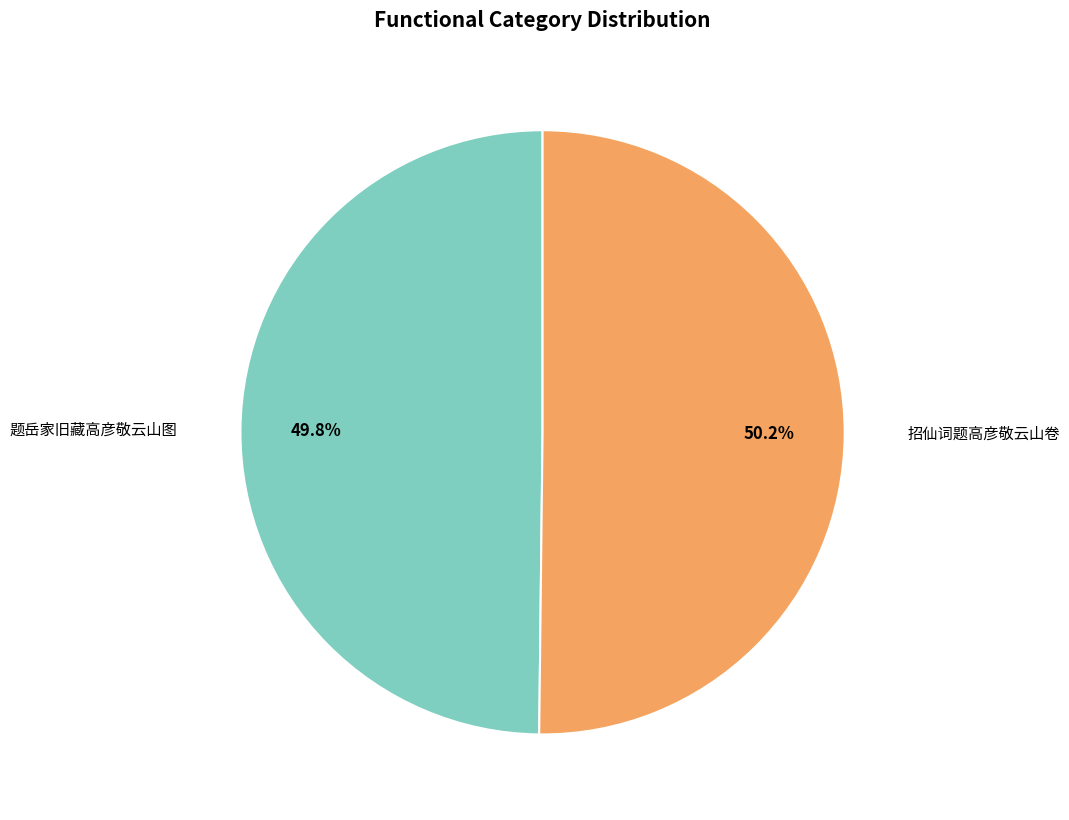

How many segments does this pie chart have?

2